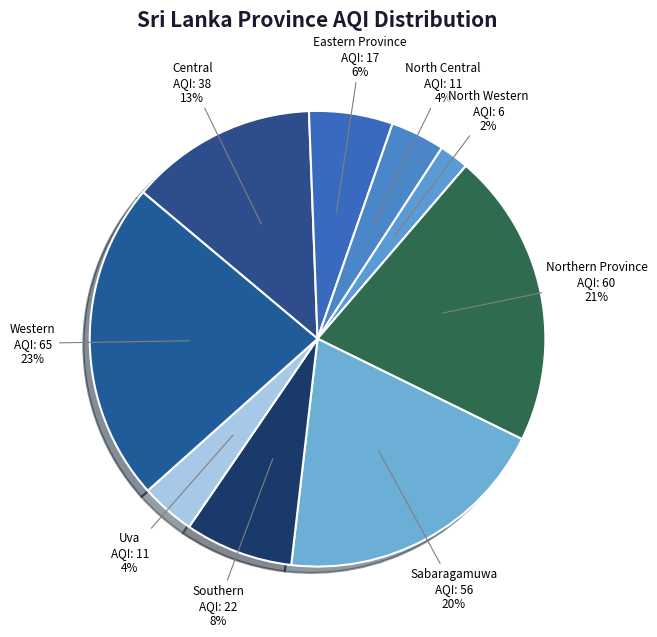

Do Uva and Northern Province together represent more than half of the pie?

No